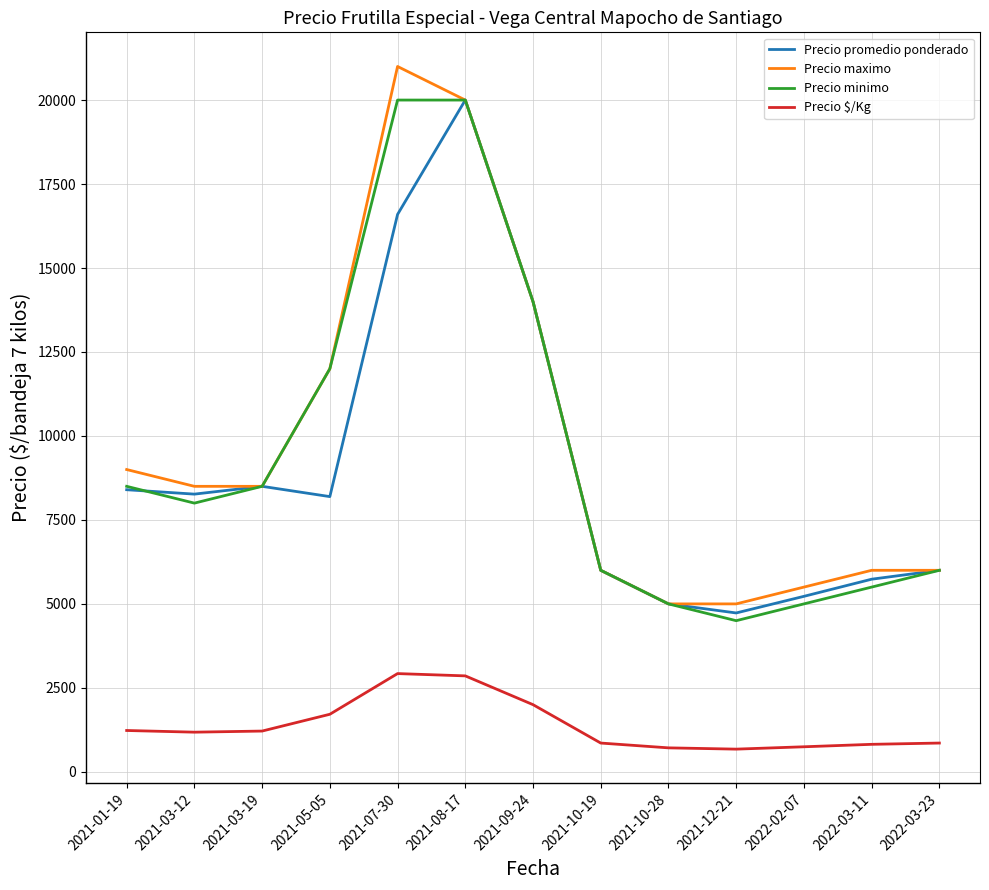

At which category is the sum across all series the highest?

2021-08-17